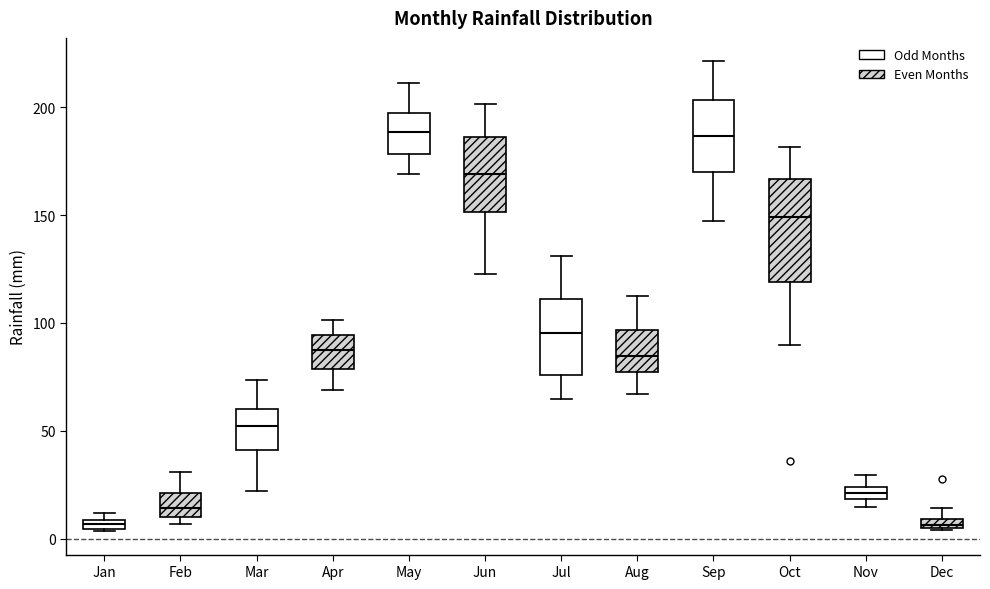

Which box is the tallest, from its lower edge to its upper edge?

Oct